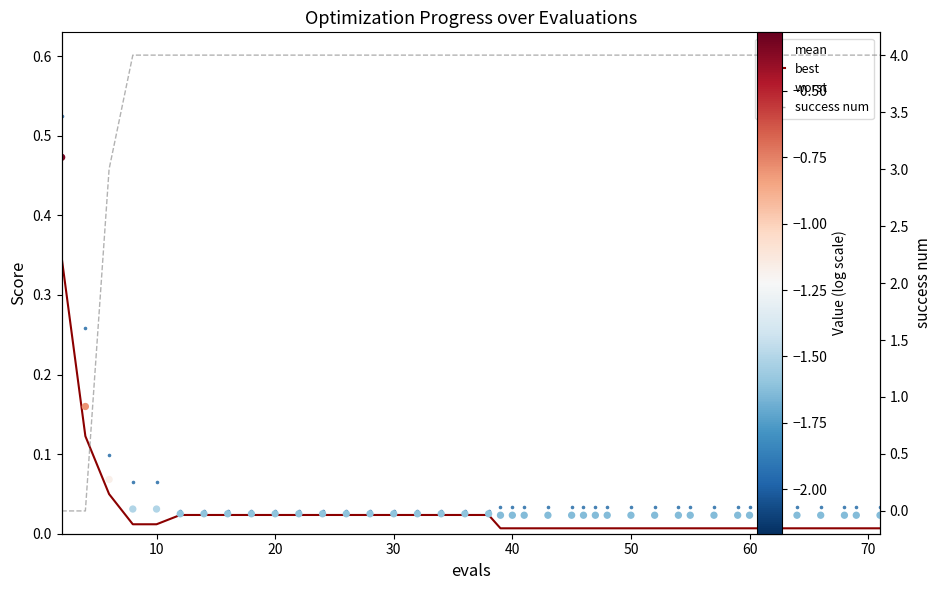

At which category is the sum across all series the highest?

30